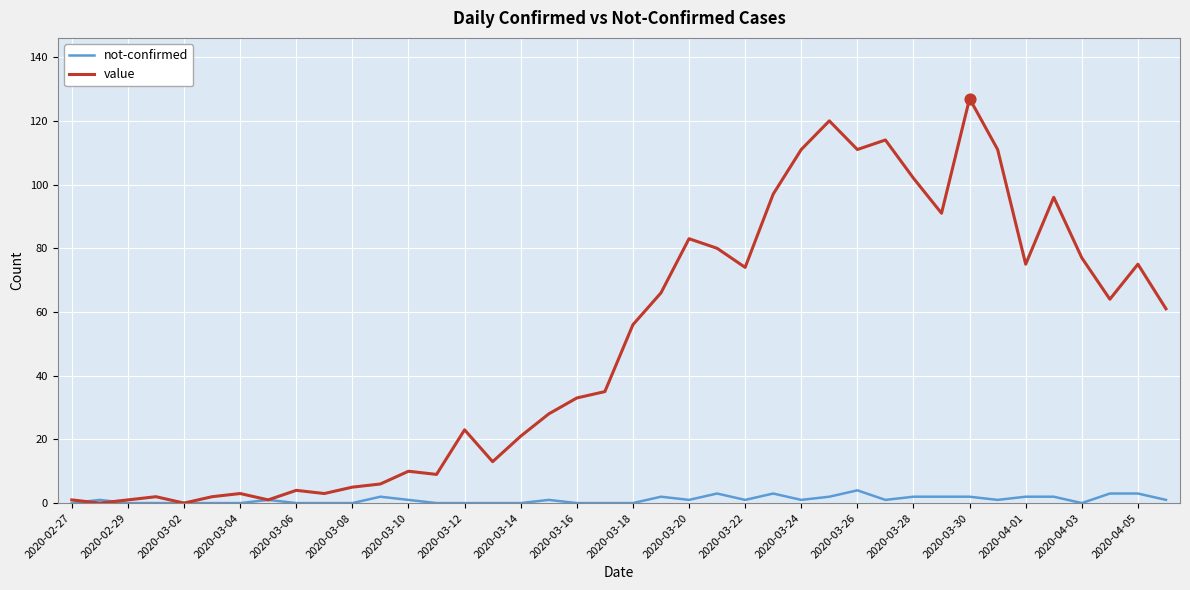

Which series has the largest total across all categories?

value